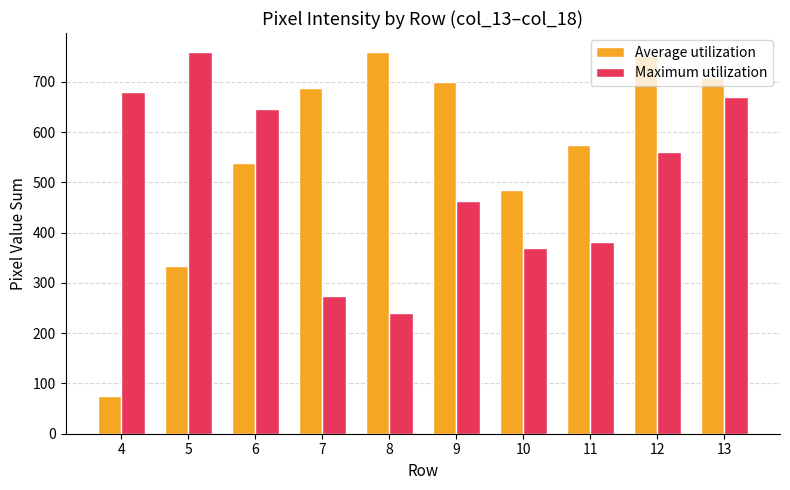

Which series has the largest total across all categories?

Average utilization